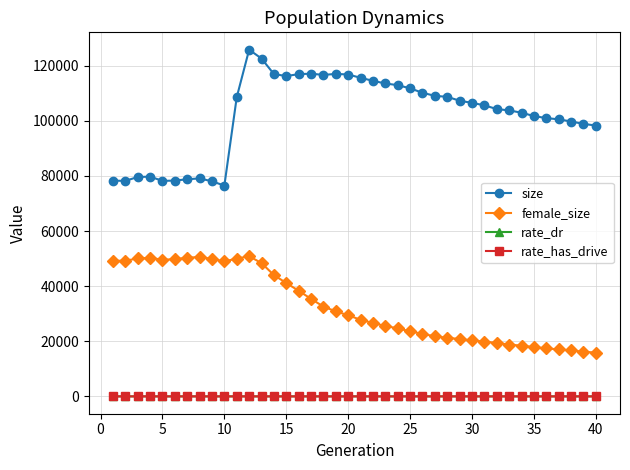

What is the maximum value shown in the chart?

125843.0